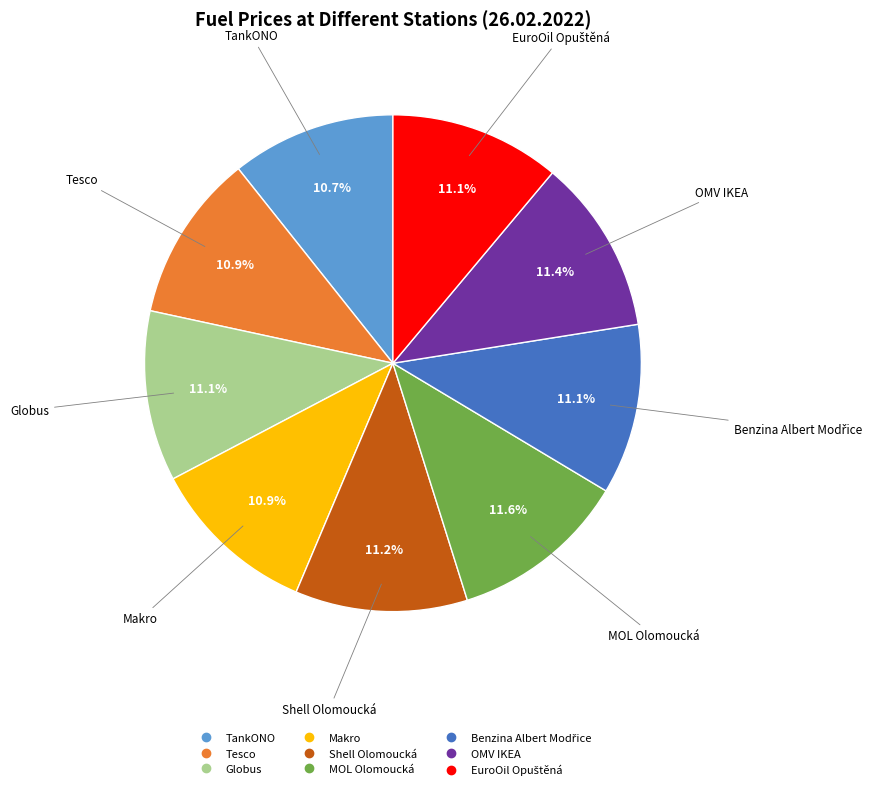

Does Shell Olomoucká represent more than half of the total?

No